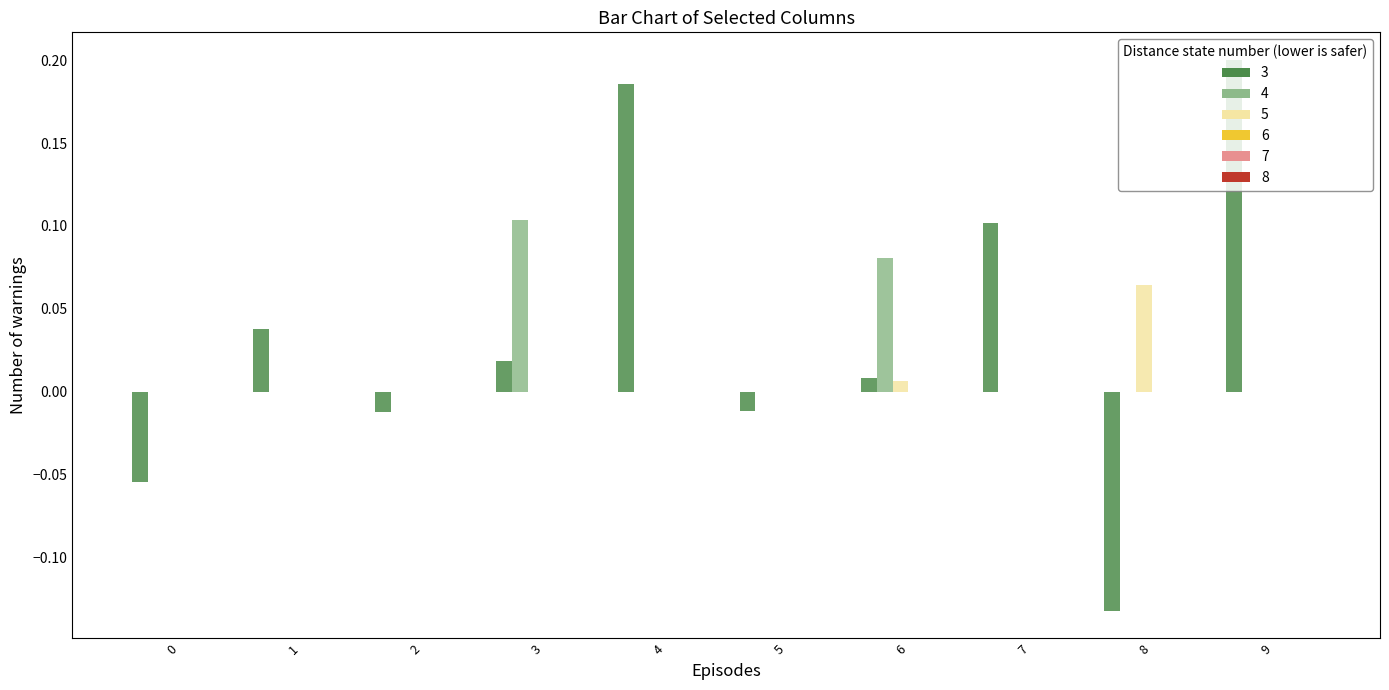

Which label corresponds to the largest value in the chart?

9